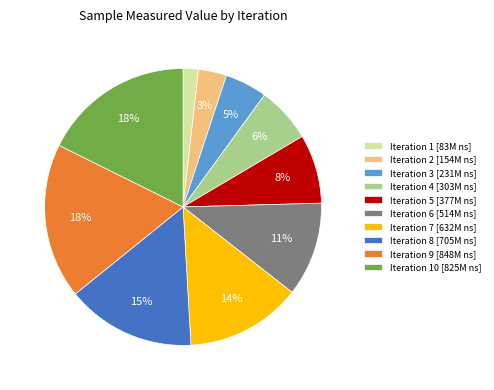

Is there a majority slice in this chart?

No